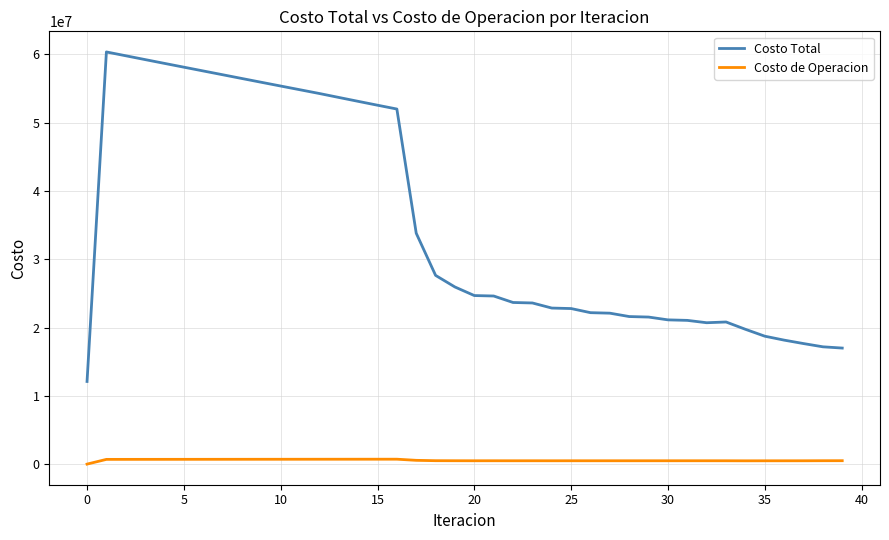

Which series has the largest total across all categories?

Costo Total